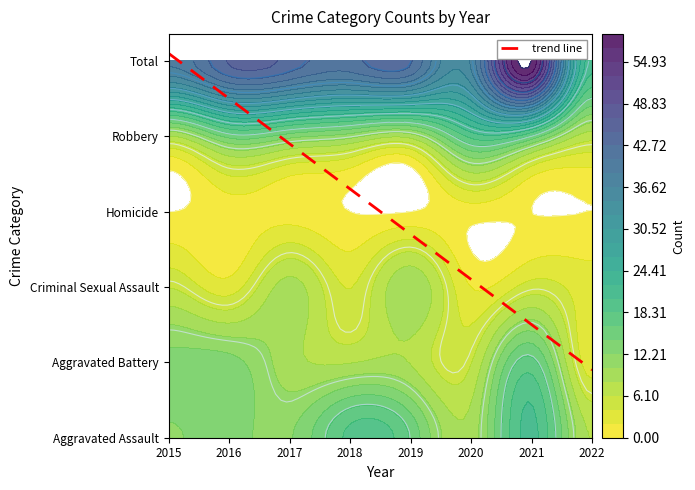

List the series in order of their peak value, highest first.

Total, Aggravated Assault, Robbery, Aggravated Battery, Criminal Sexual Assault, Homicide